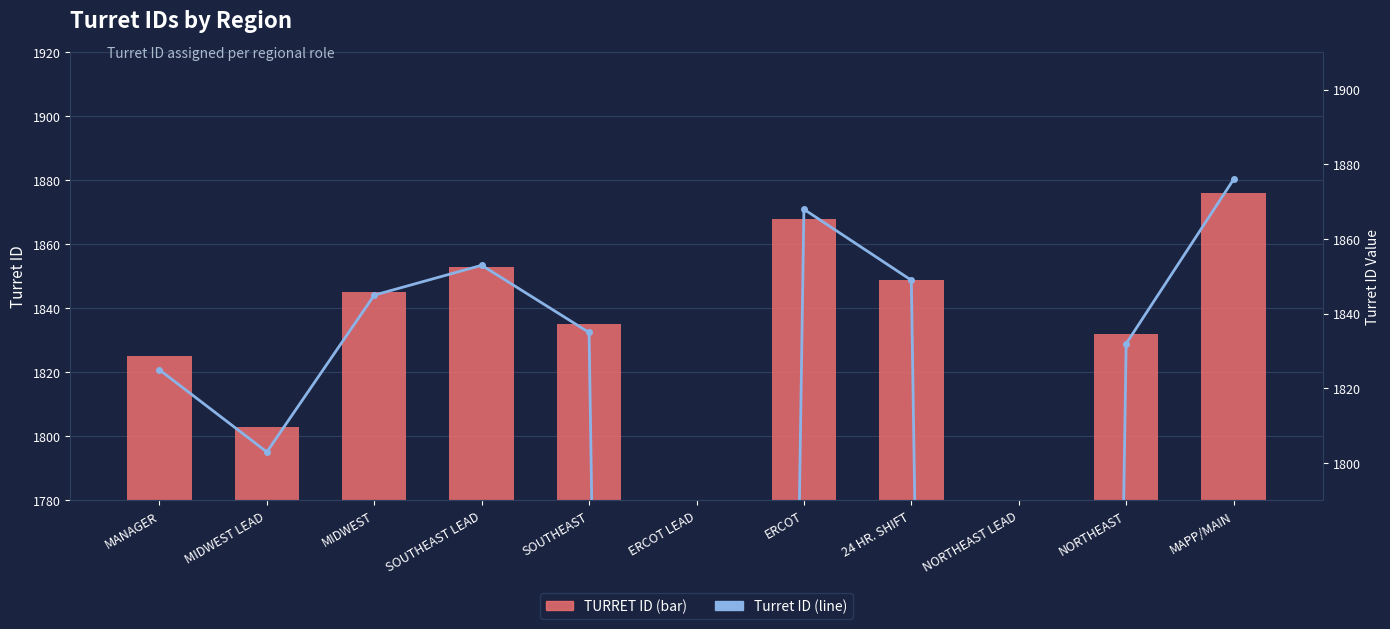

How many categories are shown in the chart?

11